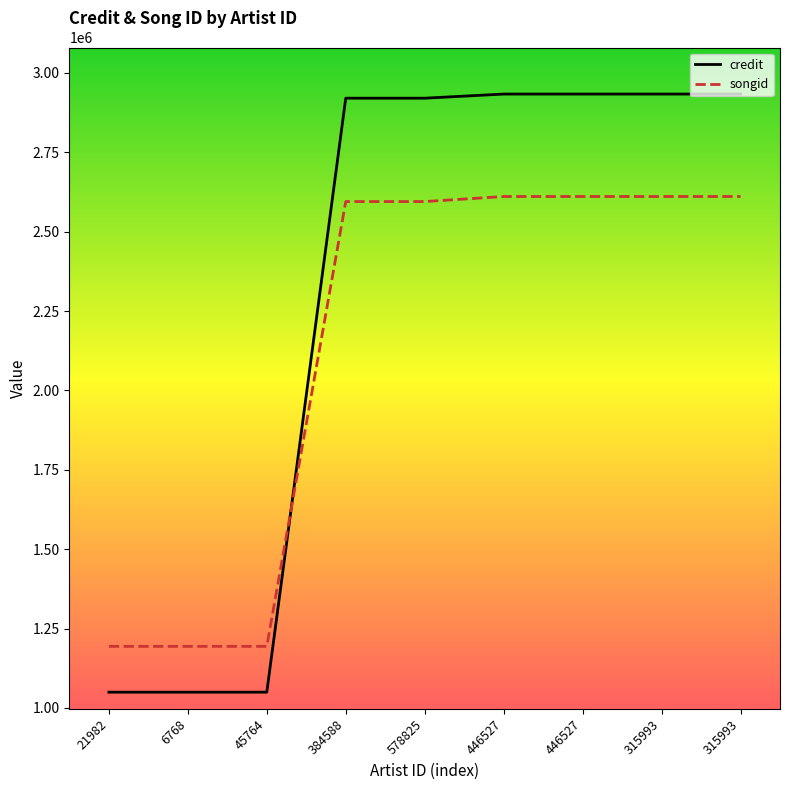

What is the sum of the credit values at 384588 and 578825?

5841060